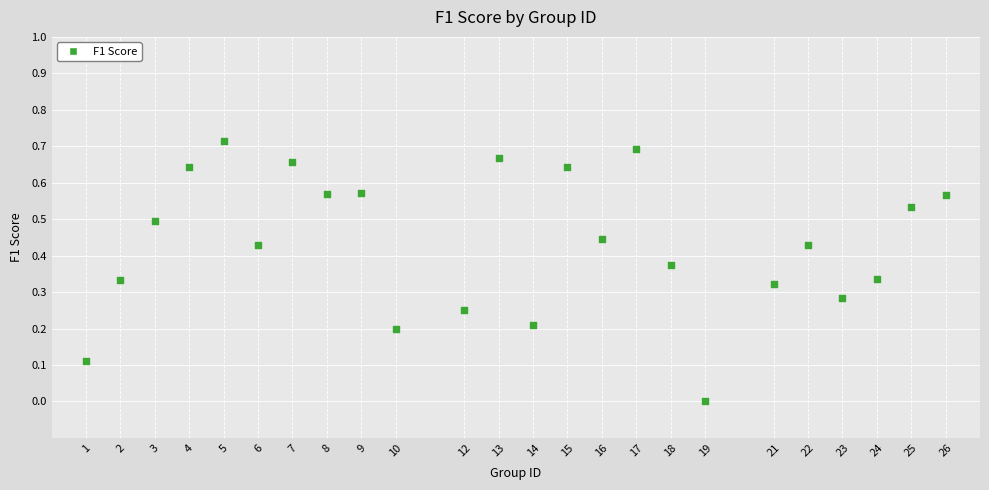

What is the range of X values (max minus min)?

25.0